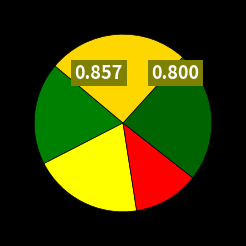

Is there any slice that represents more than half of the pie?

No